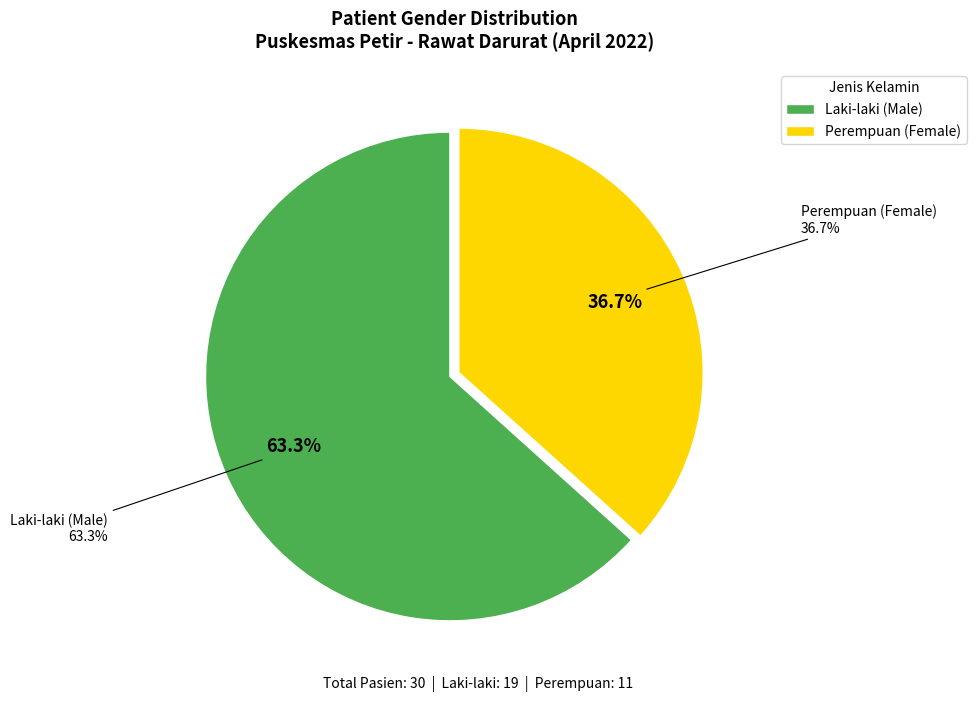

Is it true that L is 49% of the pie?

False